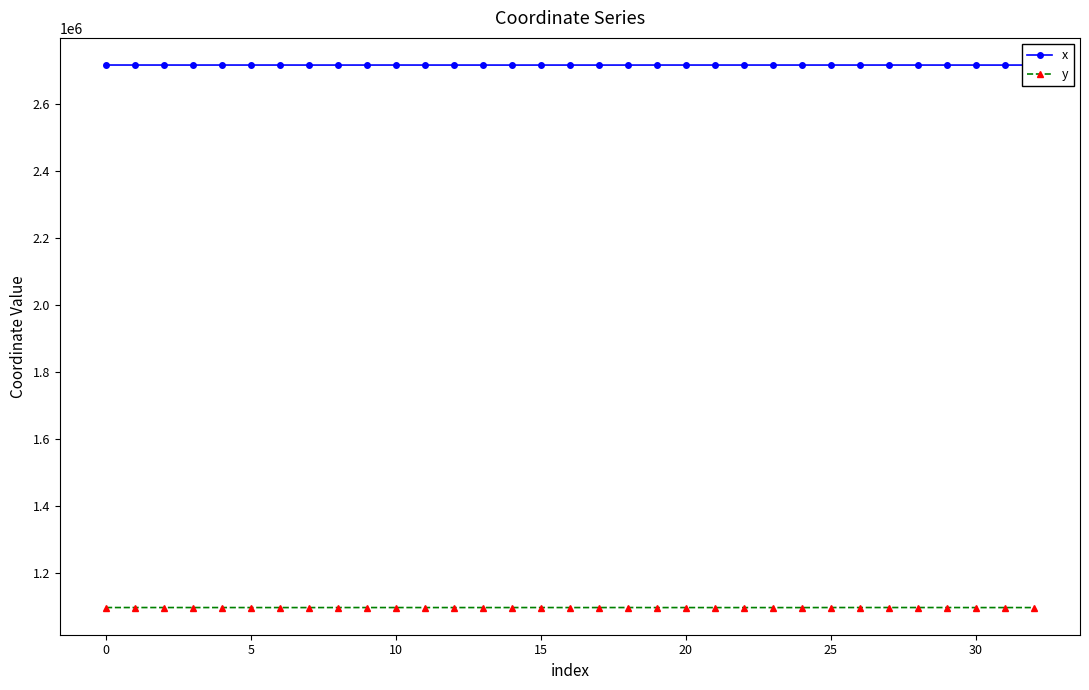

True or false: x has more than 0 interior local peaks.

True